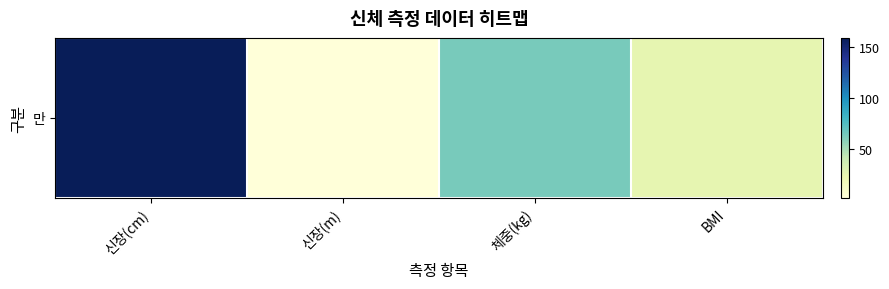

List the labels in order of value, largest first.

신장(cm), 체중(kg), BMI, 신장(m)